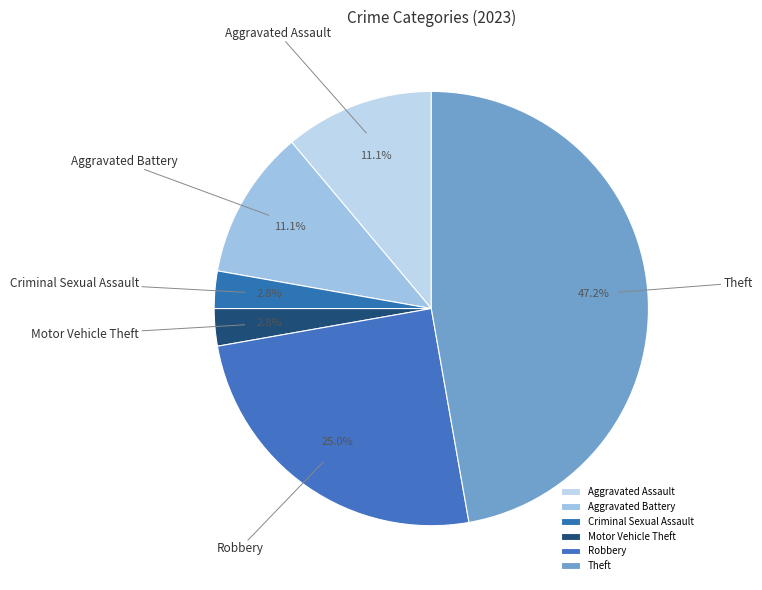

Which slice is the largest?

Theft